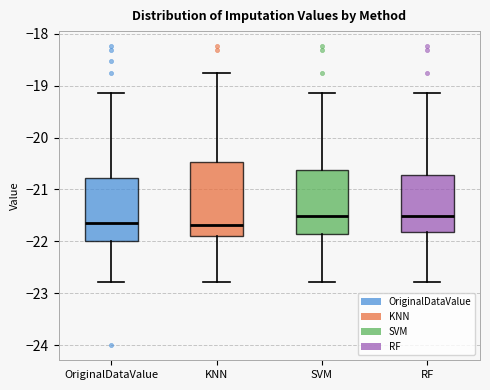

Comparing the boxes themselves (not the whiskers), which one is the tallest?

KNN